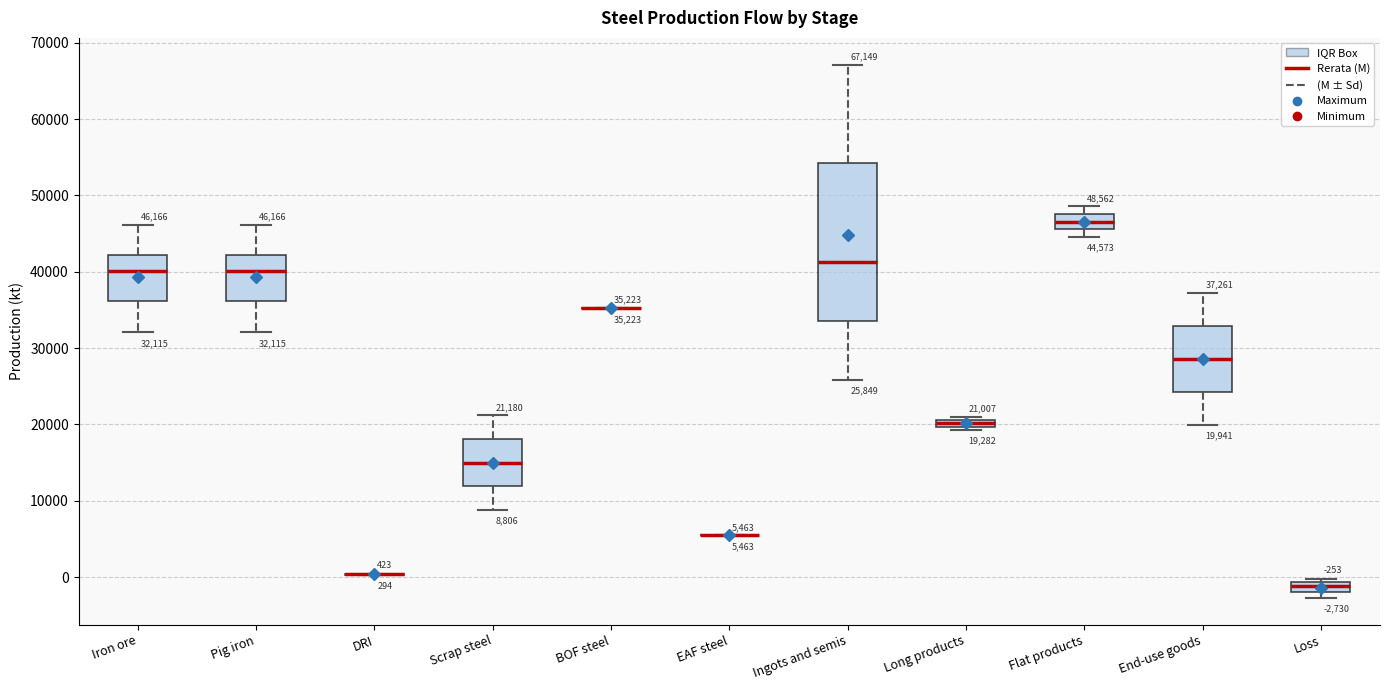

Which box is the tallest, from its lower edge to its upper edge?

Ingots and semis